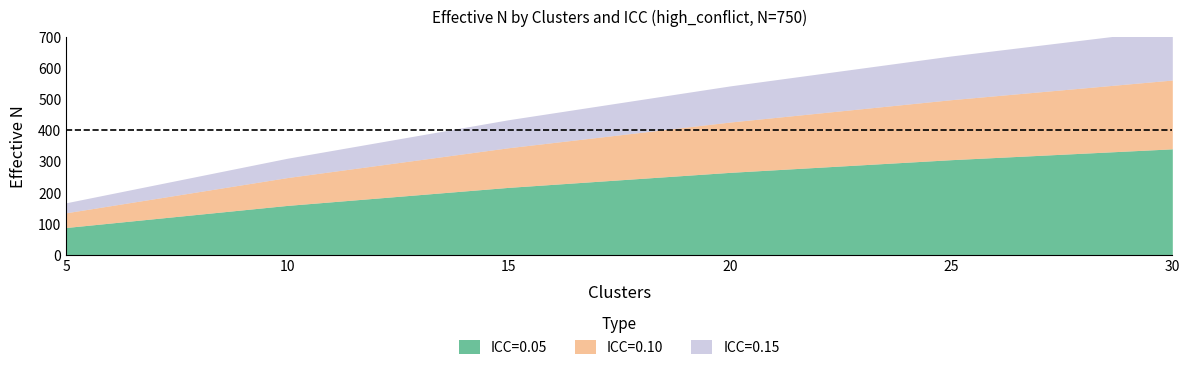

Is it true that ICC=0.05 equals 306.1 at 25?

True